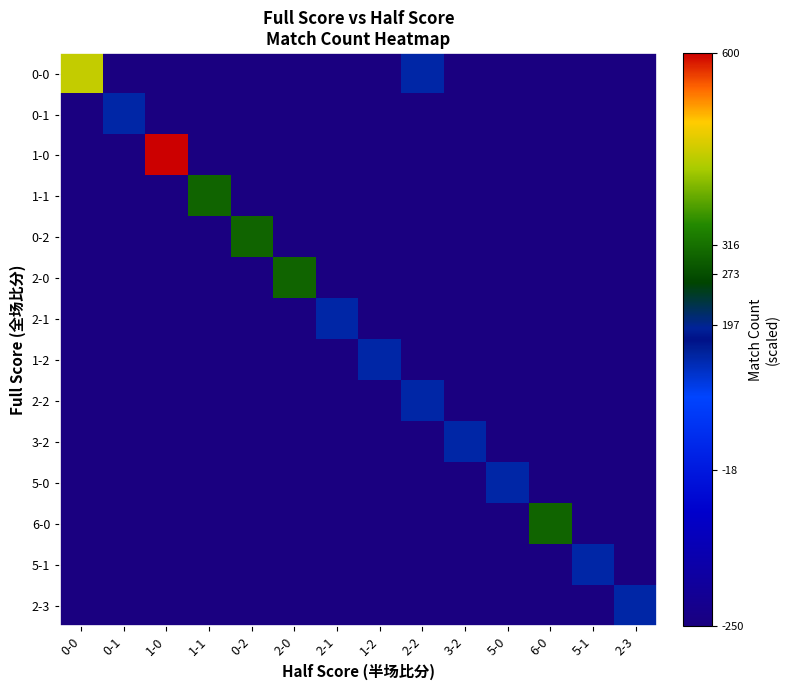

How many data points does each series have?

14